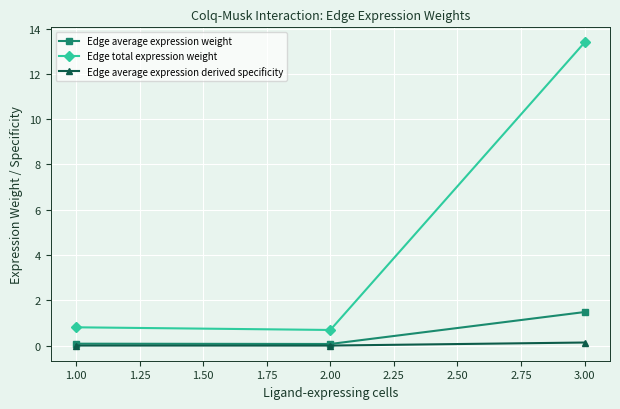

Does the chart display data point markers on the line(s)?

Yes